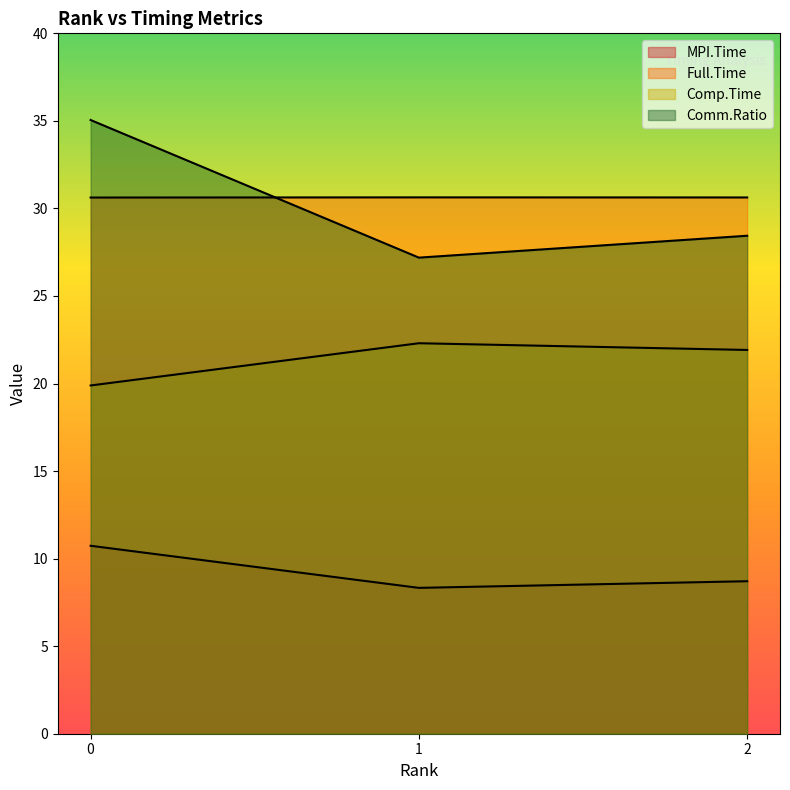

Reading left to right, what are all the values shown in this chart?

MPI.Time: 0=10.7	1=8.3	2=8.7
Full.Time: 0=30.6	1=30.6	2=30.6
Comp.Time: 0=19.9	1=22.3	2=21.9
Comm.Ratio: 0=35.0	1=27.2	2=28.4